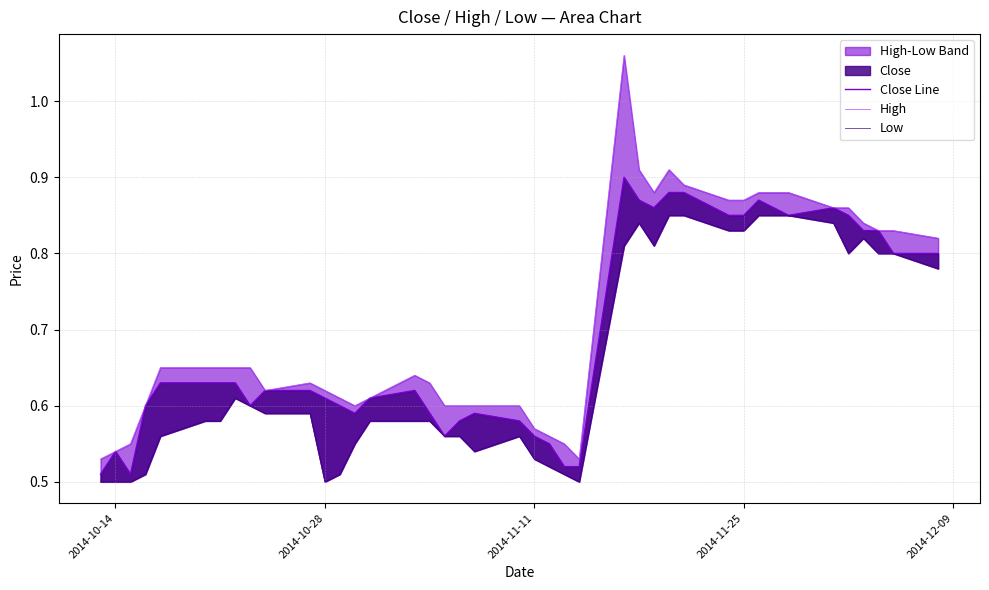

Which series has the largest range (max minus min)?

High